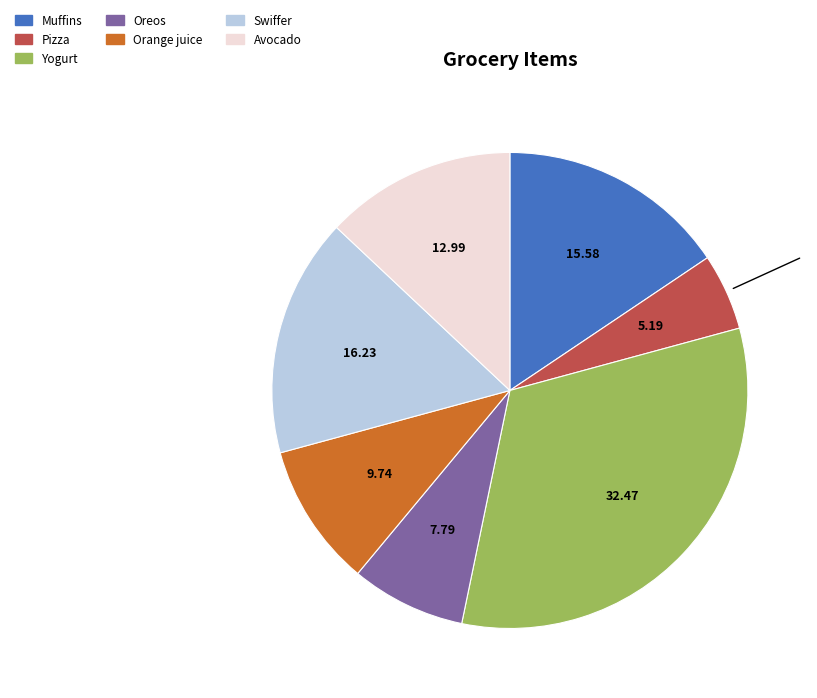

The Pizza slice represents 1% of the pie. True or false?

False